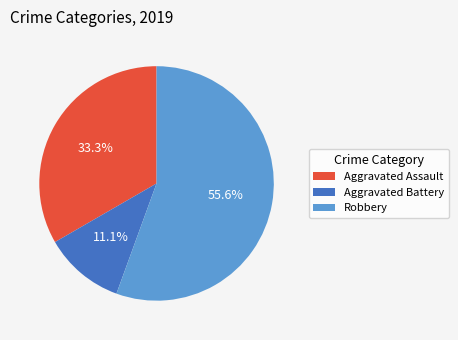

Which slice is the largest?

Robbery